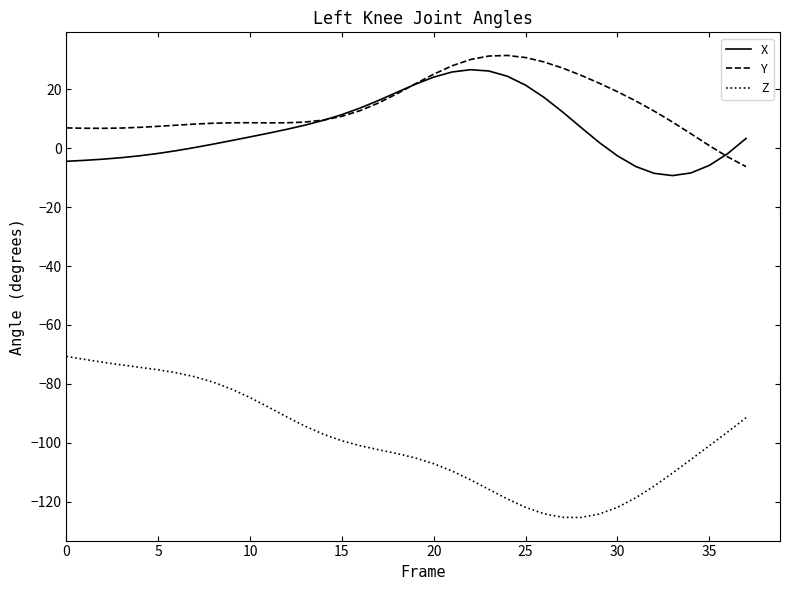

True or false: X and Z cross at least once.

False